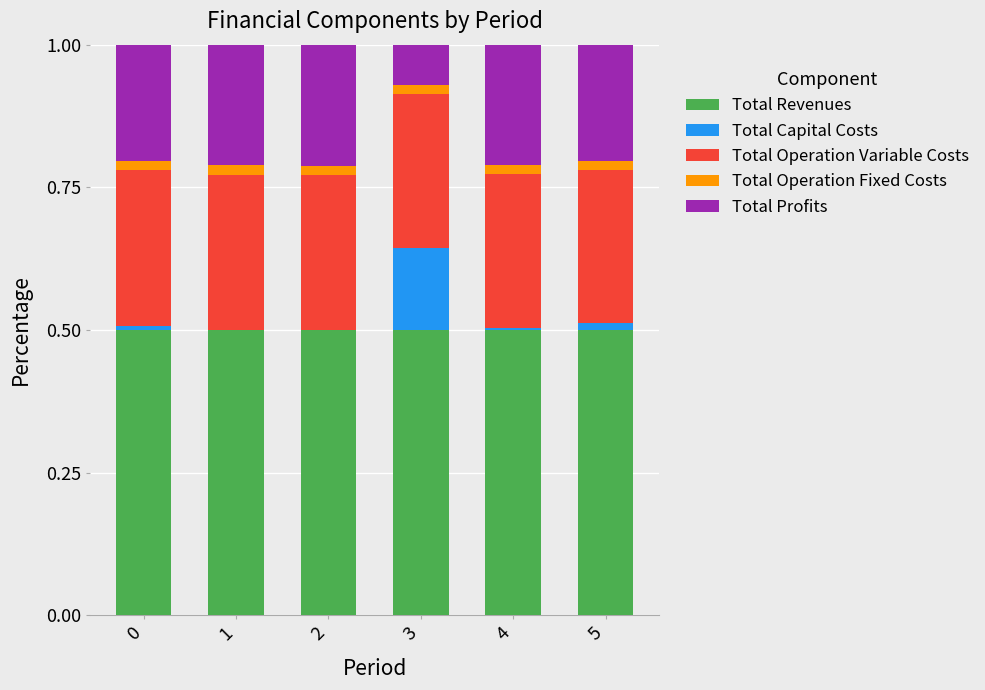

True or false: Total Revenues has a value of 0.7 at 4.

False